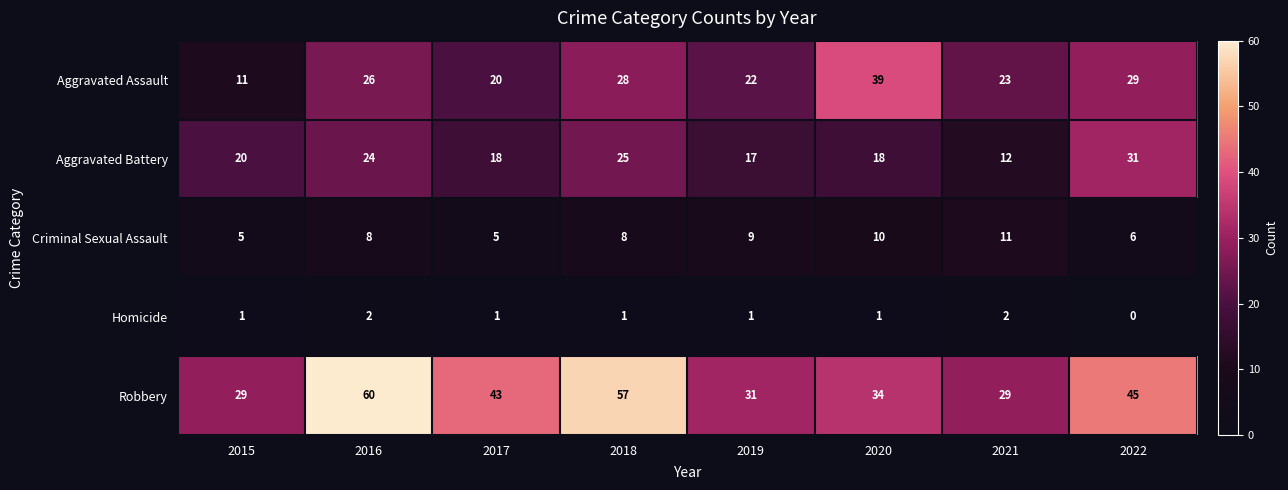

What is the difference between the maximum and minimum values in the Aggravated Assault series?

28